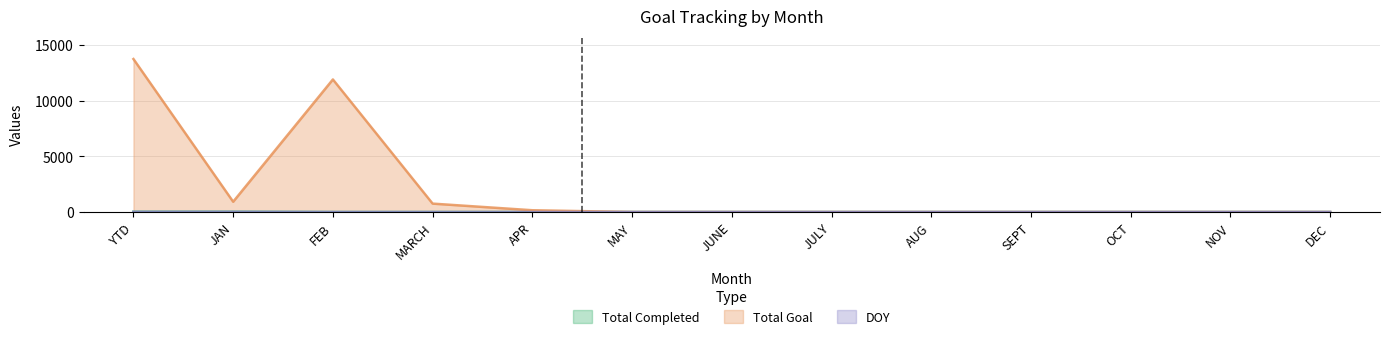

How many lines are shown in the chart?

3